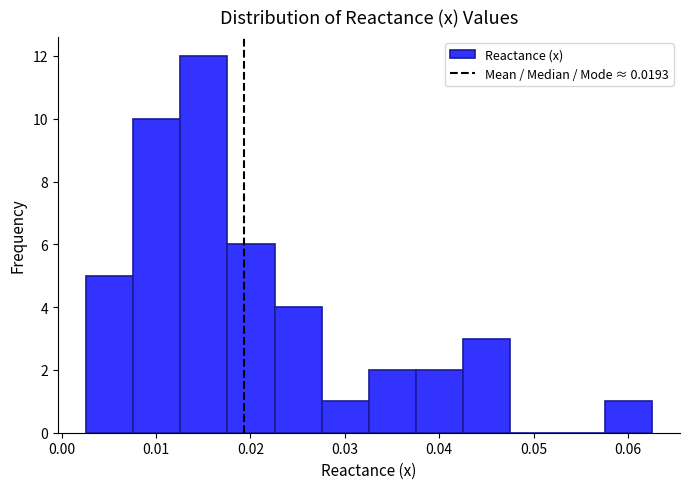

Reading left to right, transcribe this chart: for each bar, give the range it covers on the x-axis and its height. Neither the bar edges nor the heights are printed on the chart, so give them approximately, as read against the axes.

0.003 to 0.008: 5
0.008 to 0.013: 10
0.013 to 0.018: 12
0.018 to 0.023: 6
0.023 to 0.028: 4
0.028 to 0.033: 1
0.033 to 0.038: 2
0.038 to 0.043: 2
0.043 to 0.048: 3
0.048 to 0.053: 0
0.053 to 0.058: 0
0.058 to 0.063: 1